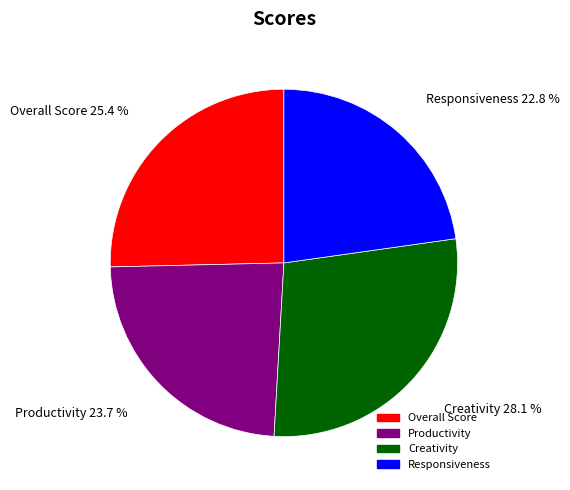

What is the smallest slice in the pie chart?

Responsiveness